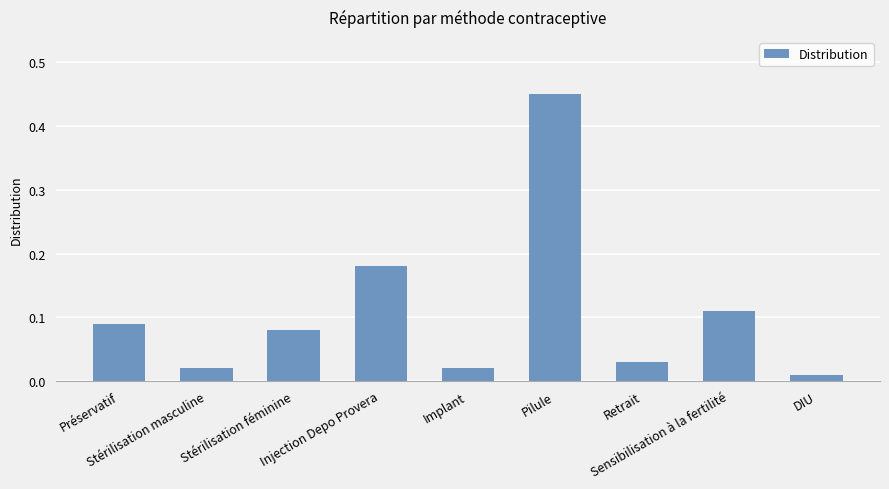

What is the change in value from Injection Depo Provera to Pilule?

+0.3